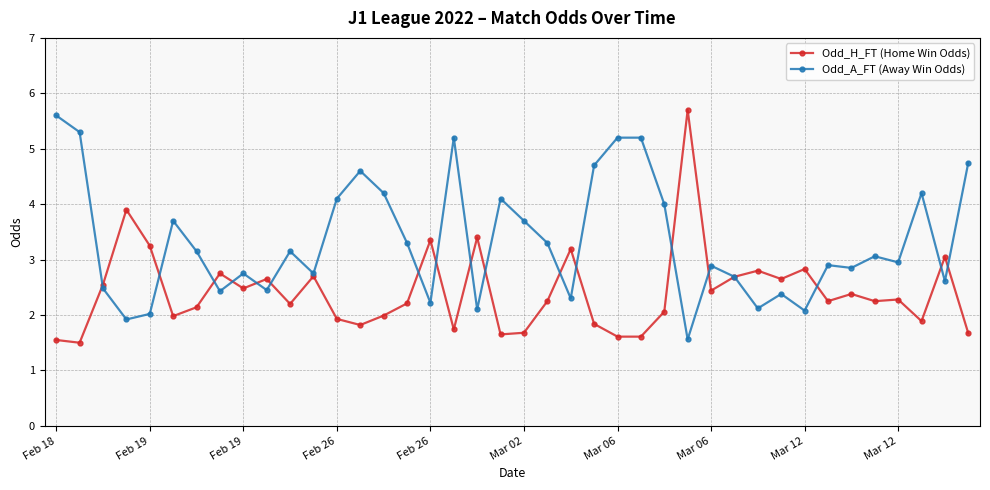

Which series has the widest spread of values?

Odd_H_FT (Home Win Odds)